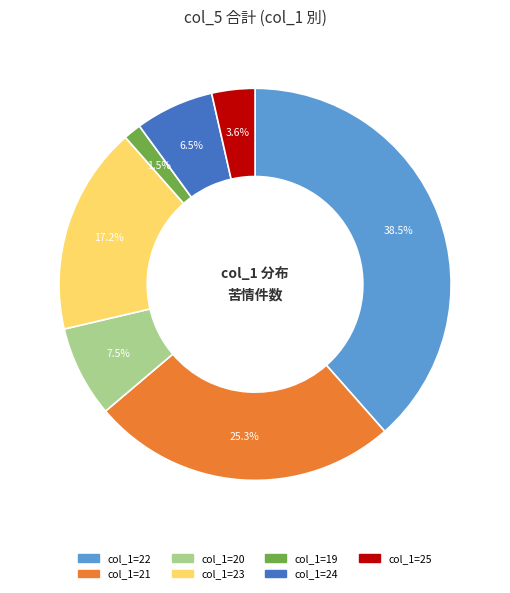

Is there a majority slice in this chart?

No